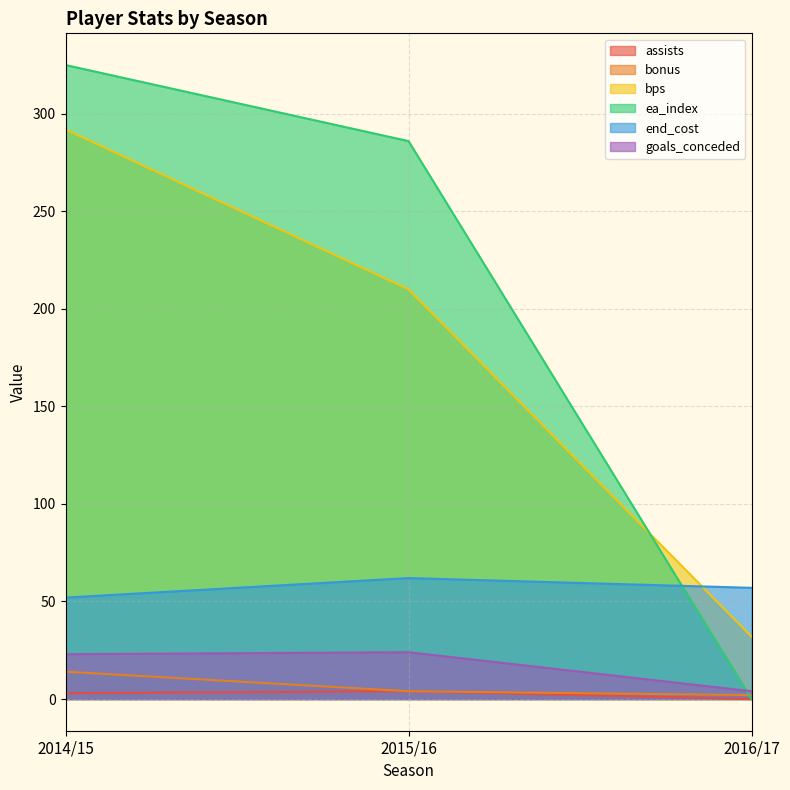

What is the highest value of the ea_index series?

325